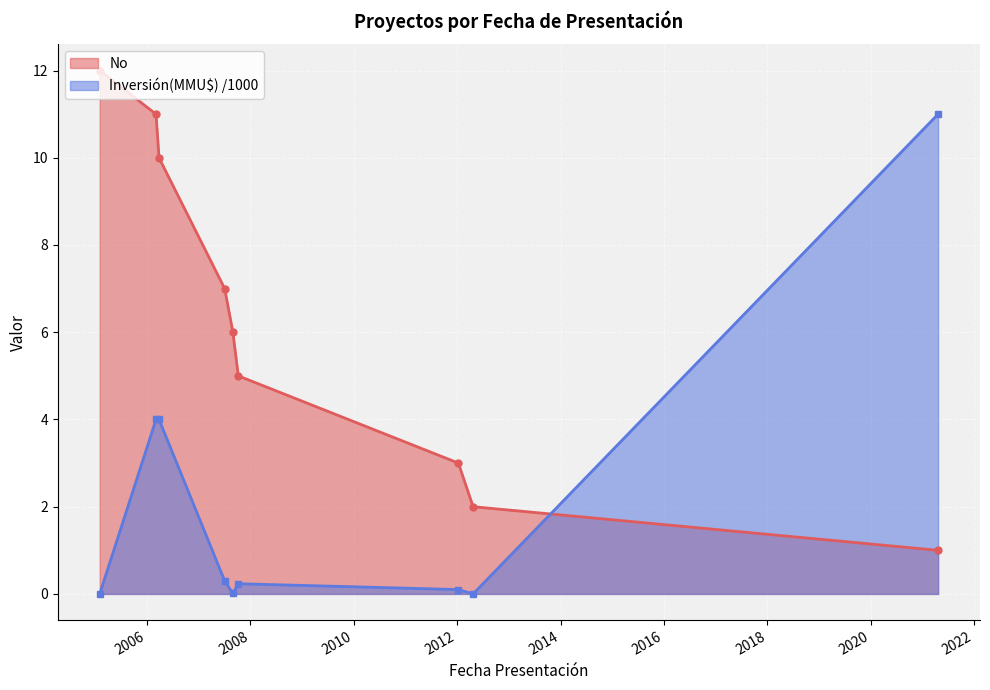

Reading right to left, what are all the values shown in this chart?

No: 21/04/2021=1.0	23/04/2012=2.0	10/01/2012=3.0	08/10/2007=5.0	31/08/2007=6.0	04/07/2007=7.0	27/03/2006=10.0	06/03/2006=11.0	01/02/2005=12.0
Inversión(MMU$): 21/04/2021=11.0	23/04/2012=0.0	10/01/2012=0.1	08/10/2007=0.2	31/08/2007=0.0	04/07/2007=0.3	27/03/2006=4.0	06/03/2006=4.0	01/02/2005=0.0